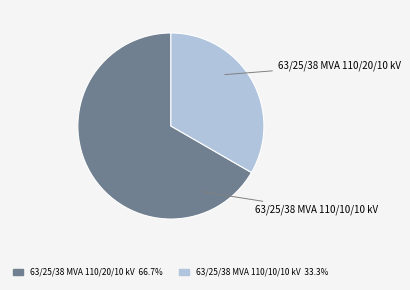

Which category accounts for the majority?

63/25/38 MVA 110/20/10 kV